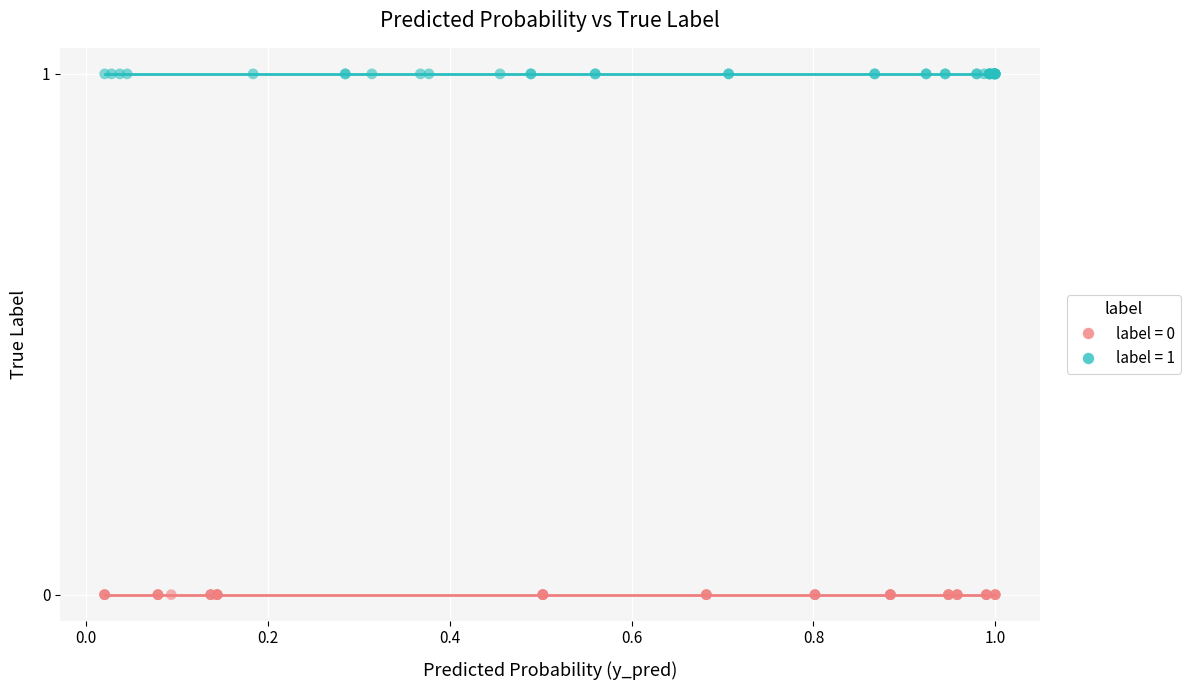

Which series reaches the maximum Y coordinate?

label = 1